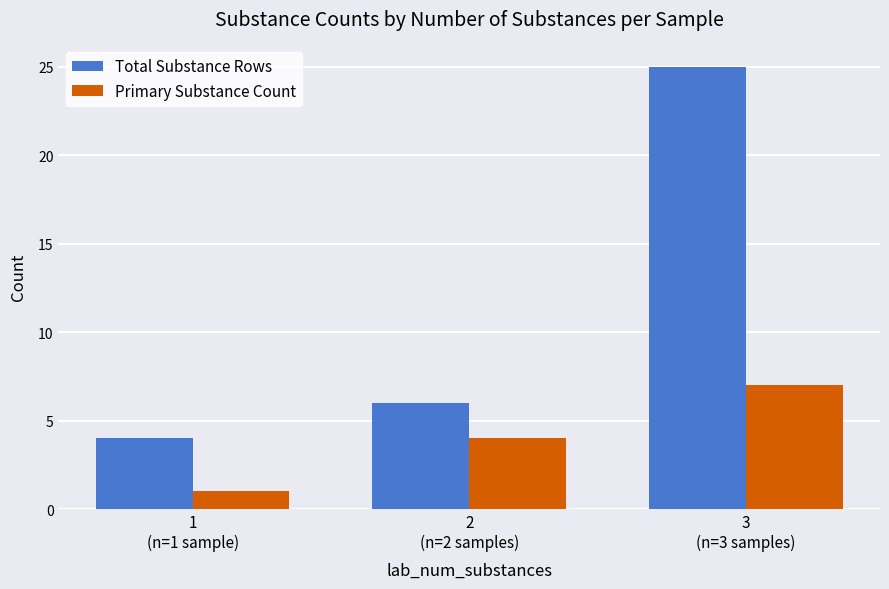

What is the difference between the maximum and second lowest values in the Primary Substance Count series?

3